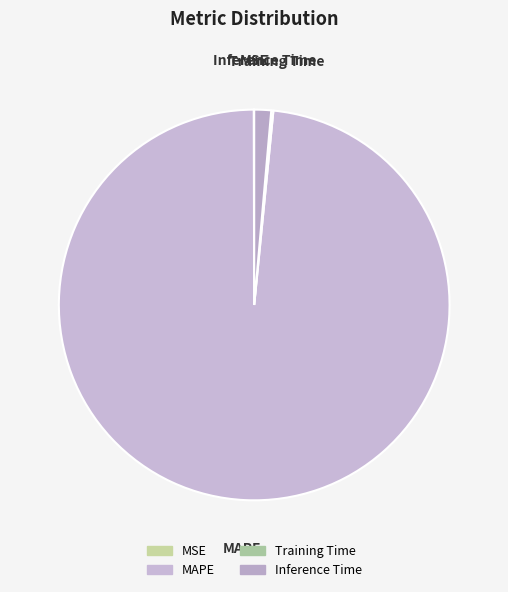

The MAPE slice represents 98% of the pie. True or false?

True